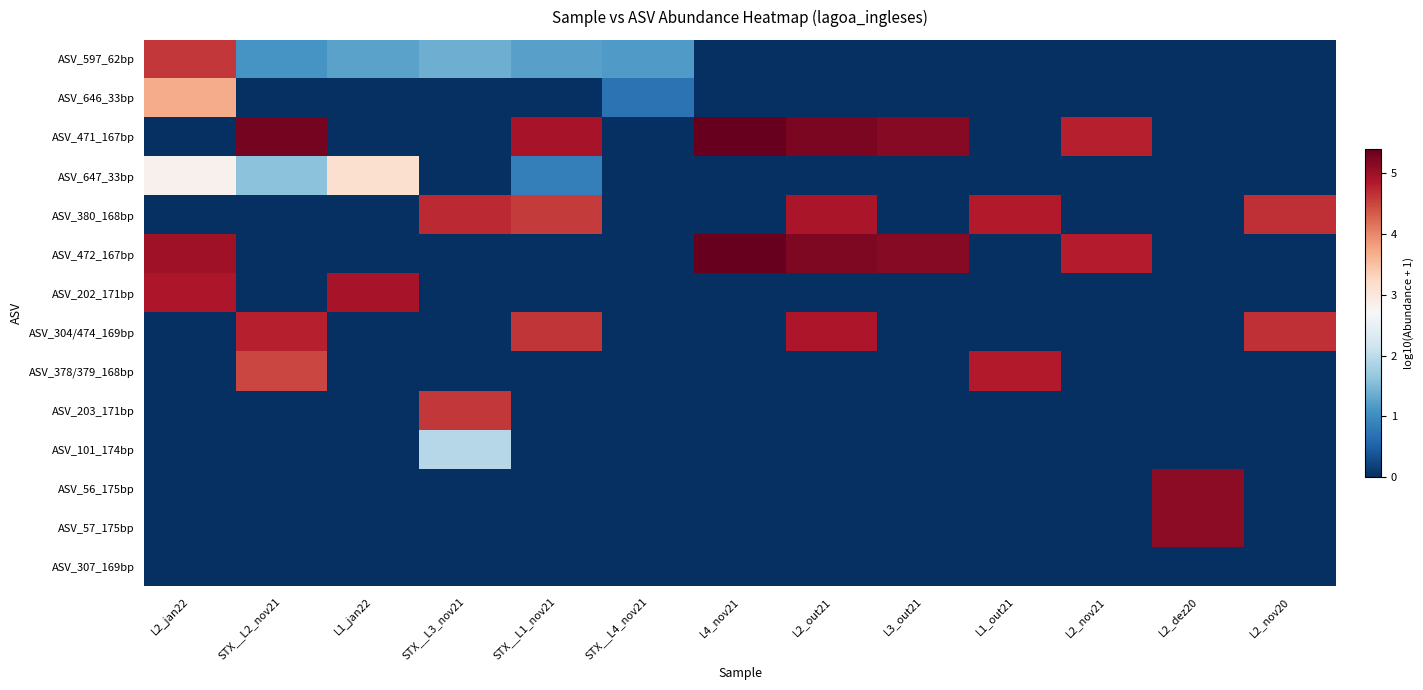

Reading left to right, what are all the values shown in this chart?

ASV_597_62bp: L2_jan22=4.6	STX__L2_nov21=1.1	L1_jan22=1.3	STX__L3_nov21=1.4	STX__L1_nov21=1.2	STX__L4_nov21=1.2	L4_nov21=0.0	L2_out21=0.0	L3_out21=0.0	L1_out21=0.0	L2_nov21=0.0	L2_dez20=0.0	L2_nov20=0.0
ASV_646_33bp: L2_jan22=3.7	STX__L2_nov21=0.0	L1_jan22=0.0	STX__L3_nov21=0.0	STX__L1_nov21=0.0	STX__L4_nov21=0.7	L4_nov21=0.0	L2_out21=0.0	L3_out21=0.0	L1_out21=0.0	L2_nov21=0.0	L2_dez20=0.0	L2_nov20=0.0
ASV_471_167bp: L2_jan22=0.0	STX__L2_nov21=5.3	L1_jan22=0.0	STX__L3_nov21=0.0	STX__L1_nov21=4.9	STX__L4_nov21=0.0	L4_nov21=5.4	L2_out21=5.2	L3_out21=5.2	L1_out21=0.0	L2_nov21=4.8	L2_dez20=0.0	L2_nov20=0.0
ASV_647_33bp: L2_jan22=2.8	STX__L2_nov21=1.6	L1_jan22=3.1	STX__L3_nov21=0.0	STX__L1_nov21=0.8	STX__L4_nov21=0.0	L4_nov21=0.0	L2_out21=0.0	L3_out21=0.0	L1_out21=0.0	L2_nov21=0.0	L2_dez20=0.0	L2_nov20=0.0
ASV_380_168bp: L2_jan22=0.0	STX__L2_nov21=0.0	L1_jan22=0.0	STX__L3_nov21=4.7	STX__L1_nov21=4.6	STX__L4_nov21=0.0	L4_nov21=0.0	L2_out21=4.9	L3_out21=0.0	L1_out21=4.8	L2_nov21=0.0	L2_dez20=0.0	L2_nov20=4.7
ASV_472_167bp: L2_jan22=5.0	STX__L2_nov21=0.0	L1_jan22=0.0	STX__L3_nov21=0.0	STX__L1_nov21=0.0	STX__L4_nov21=0.0	L4_nov21=5.4	L2_out21=5.2	L3_out21=5.2	L1_out21=0.0	L2_nov21=4.8	L2_dez20=0.0	L2_nov20=0.0
ASV_202_171bp: L2_jan22=4.9	STX__L2_nov21=0.0	L1_jan22=4.9	STX__L3_nov21=0.0	STX__L1_nov21=0.0	STX__L4_nov21=0.0	L4_nov21=0.0	L2_out21=0.0	L3_out21=0.0	L1_out21=0.0	L2_nov21=0.0	L2_dez20=0.0	L2_nov20=0.0
ASV_304/474_169bp: L2_jan22=0.0	STX__L2_nov21=4.8	L1_jan22=0.0	STX__L3_nov21=0.0	STX__L1_nov21=4.6	STX__L4_nov21=0.0	L4_nov21=0.0	L2_out21=4.9	L3_out21=0.0	L1_out21=0.0	L2_nov21=0.0	L2_dez20=0.0	L2_nov20=4.7
ASV_378/379_168bp: L2_jan22=0.0	STX__L2_nov21=4.5	L1_jan22=0.0	STX__L3_nov21=0.0	STX__L1_nov21=0.0	STX__L4_nov21=0.0	L4_nov21=0.0	L2_out21=0.0	L3_out21=0.0	L1_out21=4.8	L2_nov21=0.0	L2_dez20=0.0	L2_nov20=0.0
ASV_203_171bp: L2_jan22=0.0	STX__L2_nov21=0.0	L1_jan22=0.0	STX__L3_nov21=4.6	STX__L1_nov21=0.0	STX__L4_nov21=0.0	L4_nov21=0.0	L2_out21=0.0	L3_out21=0.0	L1_out21=0.0	L2_nov21=0.0	L2_dez20=0.0	L2_nov20=0.0
ASV_101_174bp: L2_jan22=0.0	STX__L2_nov21=0.0	L1_jan22=0.0	STX__L3_nov21=1.9	STX__L1_nov21=0.0	STX__L4_nov21=0.0	L4_nov21=0.0	L2_out21=0.0	L3_out21=0.0	L1_out21=0.0	L2_nov21=0.0	L2_dez20=0.0	L2_nov20=0.0
ASV_56_175bp: L2_jan22=0.0	STX__L2_nov21=0.0	L1_jan22=0.0	STX__L3_nov21=0.0	STX__L1_nov21=0.0	STX__L4_nov21=0.0	L4_nov21=0.0	L2_out21=0.0	L3_out21=0.0	L1_out21=0.0	L2_nov21=0.0	L2_dez20=5.1	L2_nov20=0.0
ASV_57_175bp: L2_jan22=0.0	STX__L2_nov21=0.0	L1_jan22=0.0	STX__L3_nov21=0.0	STX__L1_nov21=0.0	STX__L4_nov21=0.0	L4_nov21=0.0	L2_out21=0.0	L3_out21=0.0	L1_out21=0.0	L2_nov21=0.0	L2_dez20=5.1	L2_nov20=0.0
ASV_307_169bp: L2_jan22=0.0	STX__L2_nov21=0.0	L1_jan22=0.0	STX__L3_nov21=0.0	STX__L1_nov21=0.0	STX__L4_nov21=0.0	L4_nov21=0.0	L2_out21=0.0	L3_out21=0.0	L1_out21=0.0	L2_nov21=0.0	L2_dez20=0.0	L2_nov20=0.0